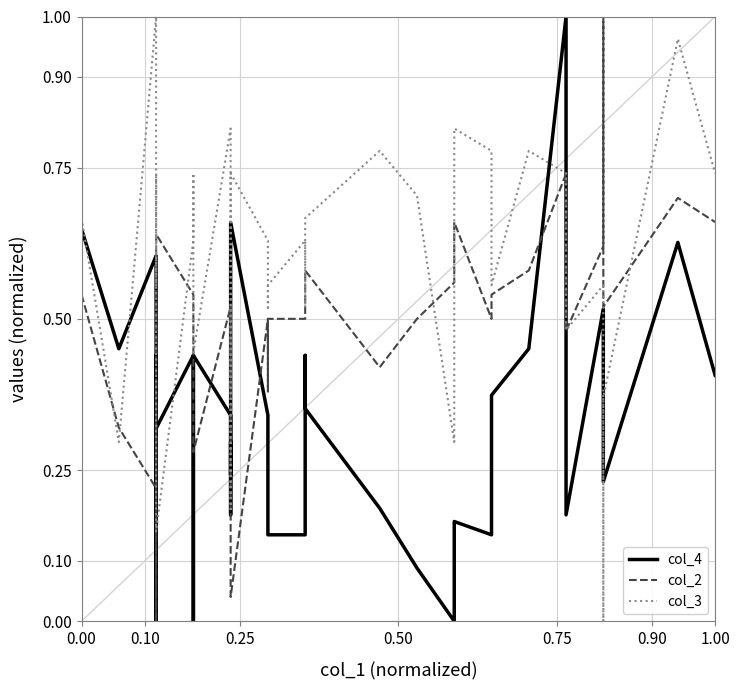

Which series has the widest spread of values?

col_4